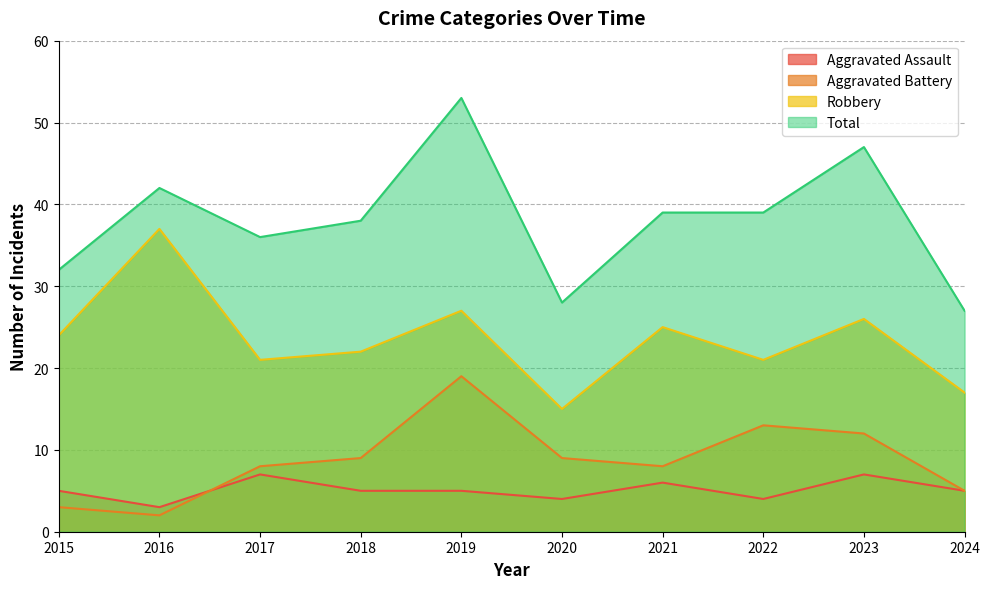

Reading right to left, extract all data points from this chart.

Aggravated Assault: 2024=5	2023=7	2022=4	2021=6	2020=4	2019=5	2018=5	2017=7	2016=3	2015=5
Aggravated Battery: 2024=5	2023=12	2022=13	2021=8	2020=9	2019=19	2018=9	2017=8	2016=2	2015=3
Robbery: 2024=17	2023=26	2022=21	2021=25	2020=15	2019=27	2018=22	2017=21	2016=37	2015=24
Total: 2024=27	2023=47	2022=39	2021=39	2020=28	2019=53	2018=38	2017=36	2016=42	2015=32